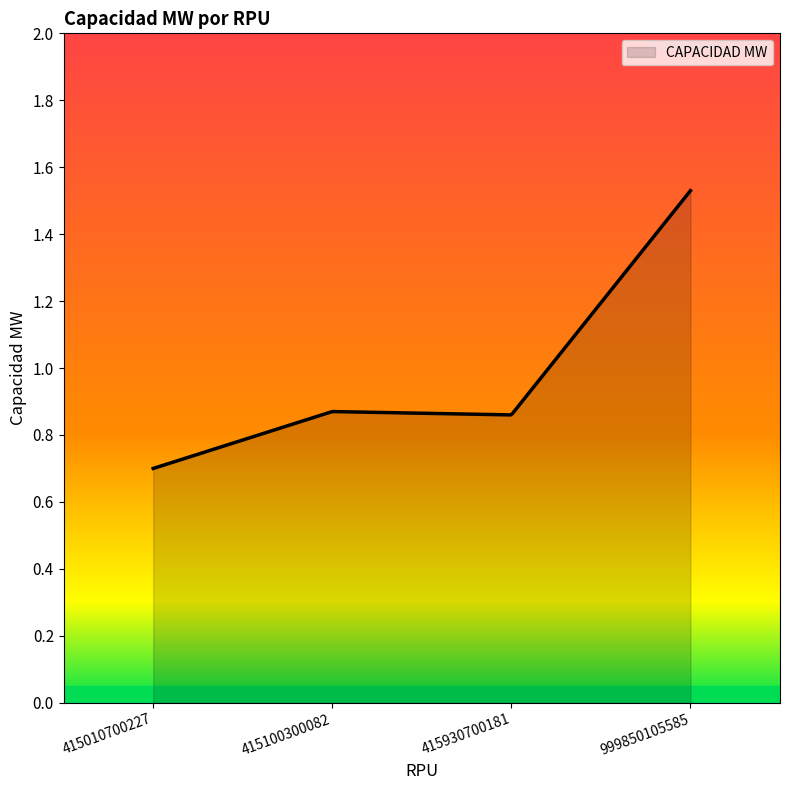

What is the value of the 4th point from the left?

1.5